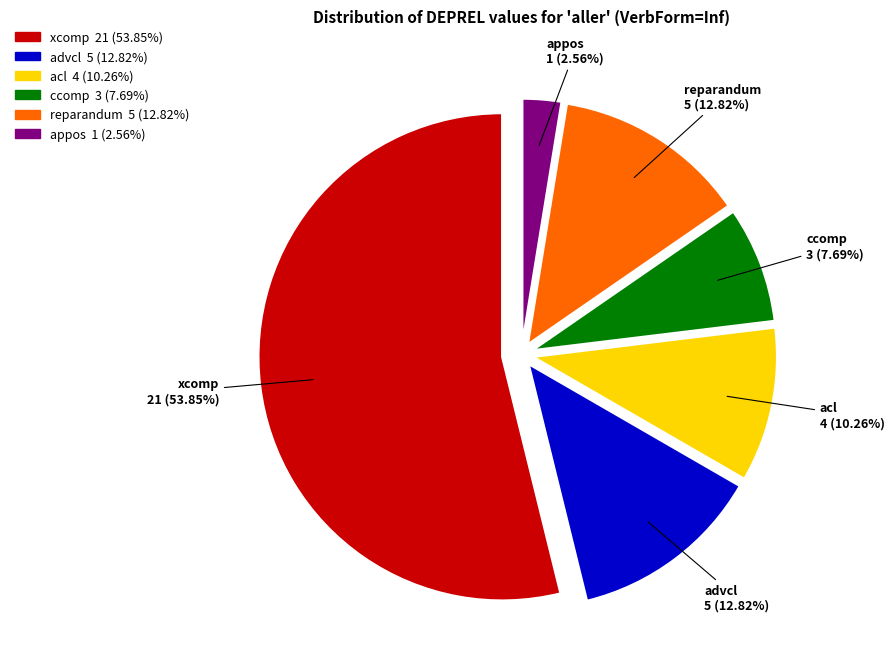

True or false: xcomp accounts for 54% of the total.

True